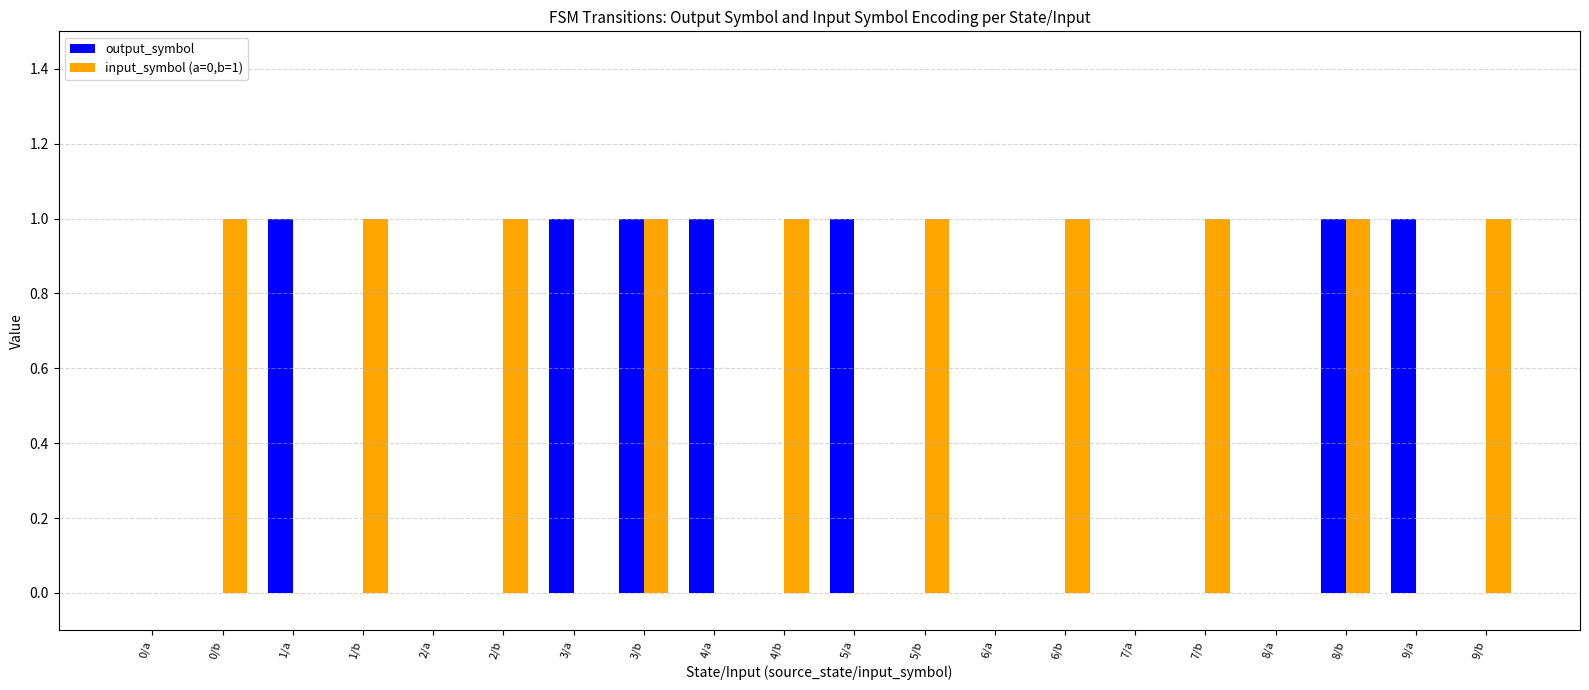

Which series has the largest total across all categories?

input_symbol (a=0,b=1)